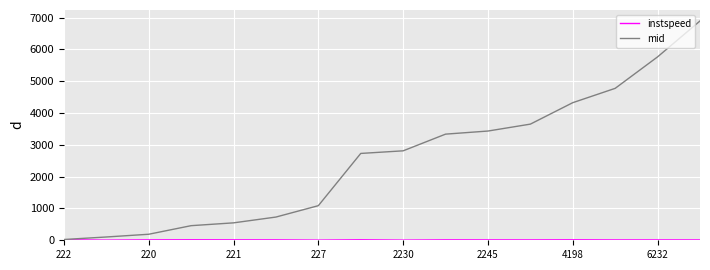

What is the maximum value shown in the chart?

6897.3